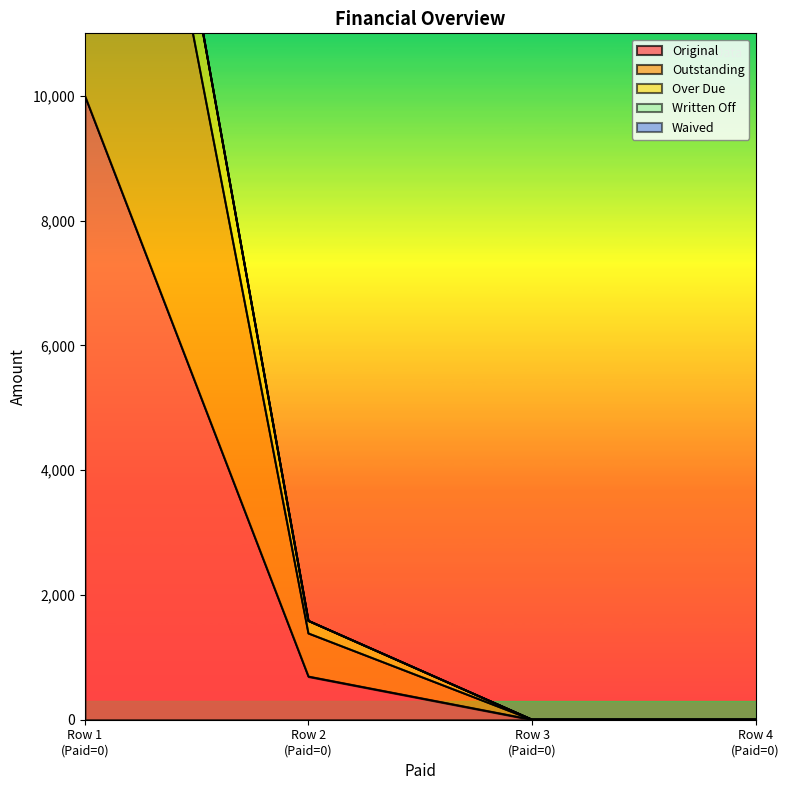

What is the difference between the second highest and minimum values in the Outstanding series?

1382.3